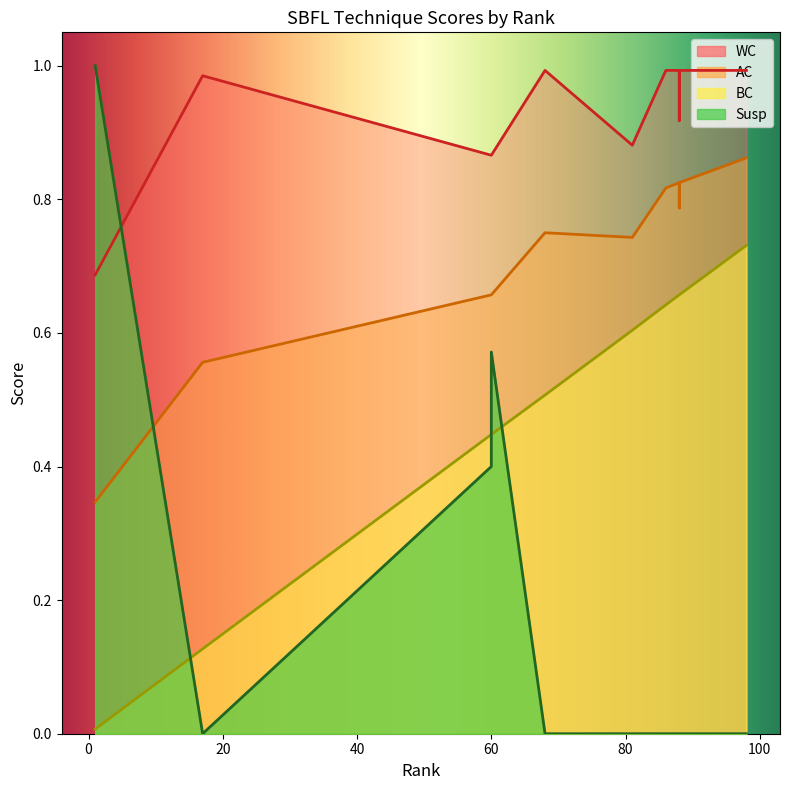

Does the chart display data point markers on the line(s)?

No